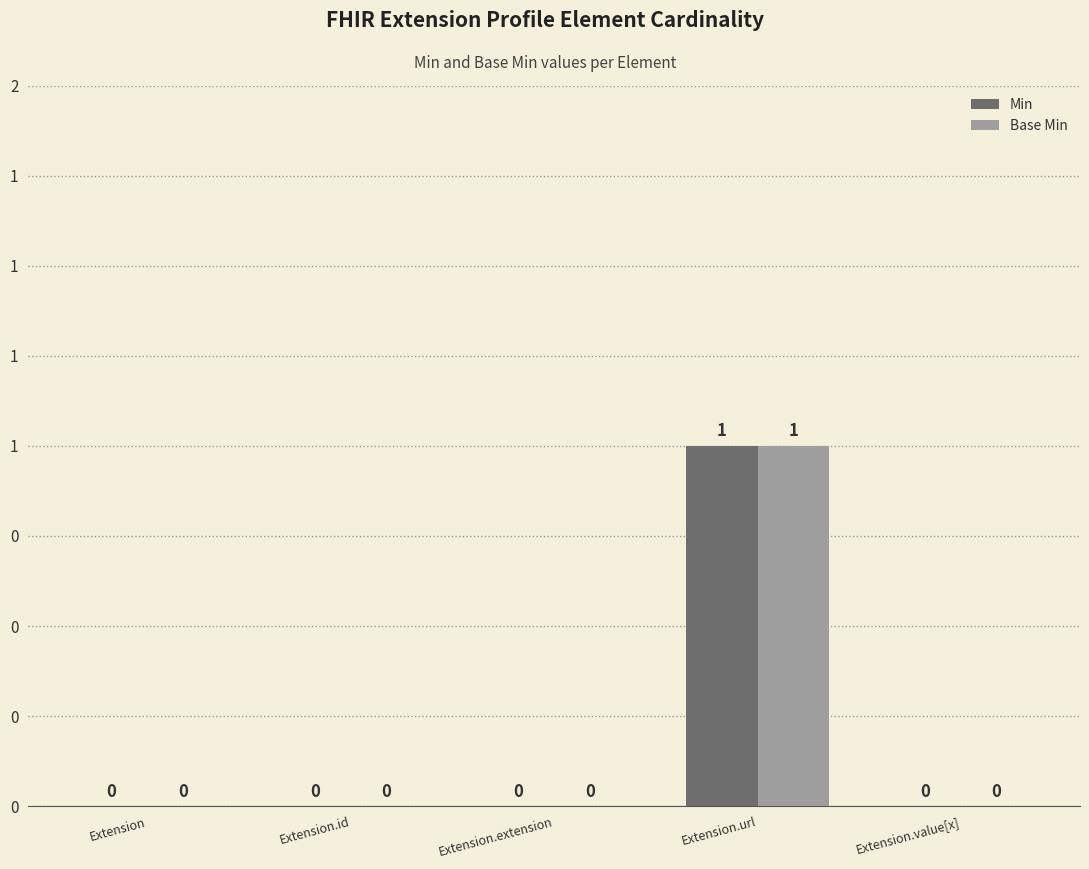

What is the difference between the maximum and second lowest values in the Base Min series?

1